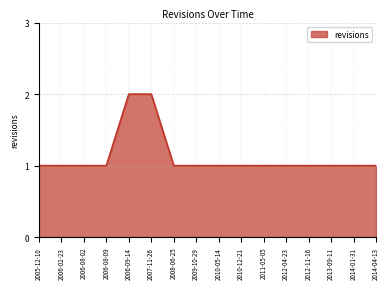

The chart shows a value of 2 at 2012-04-23. True or false?

False